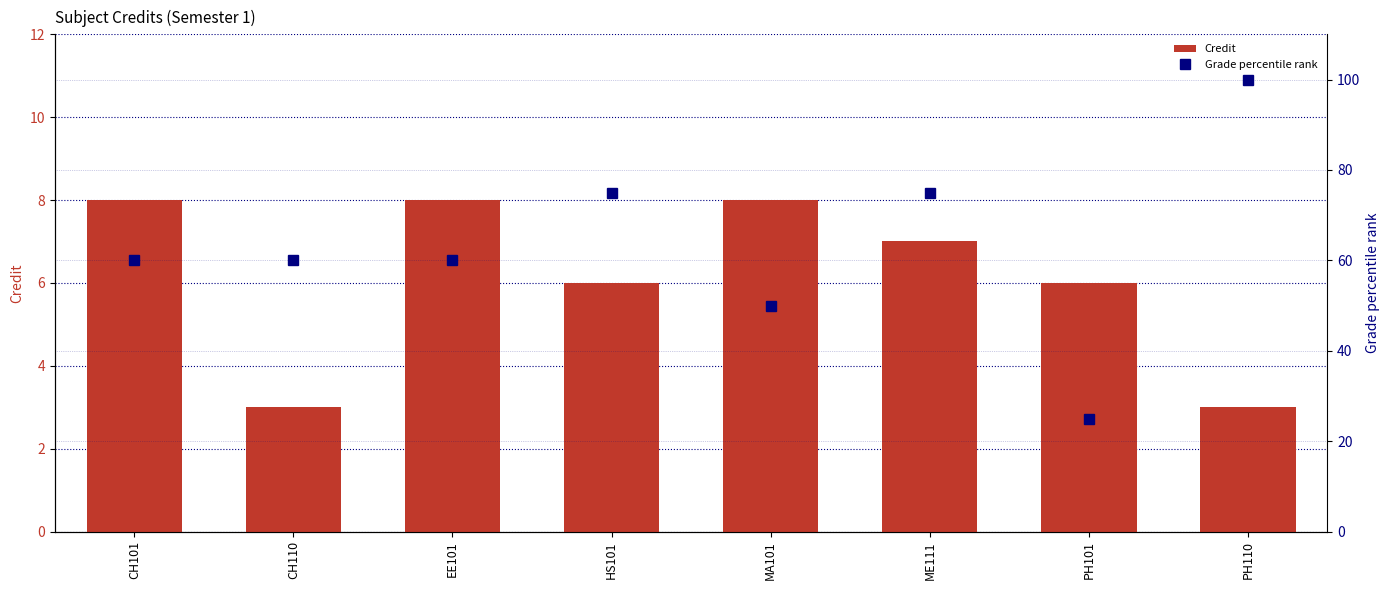

Which series changed the most between CH101 and ME111?

Grade percentile rank